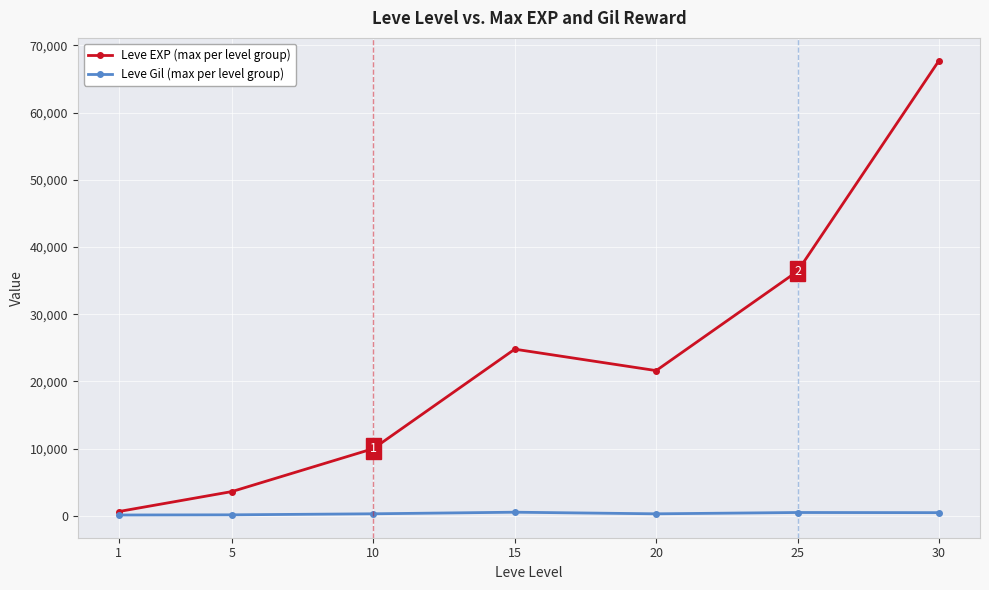

How many data points in Leve EXP (max per level group) are less than 21600?

3